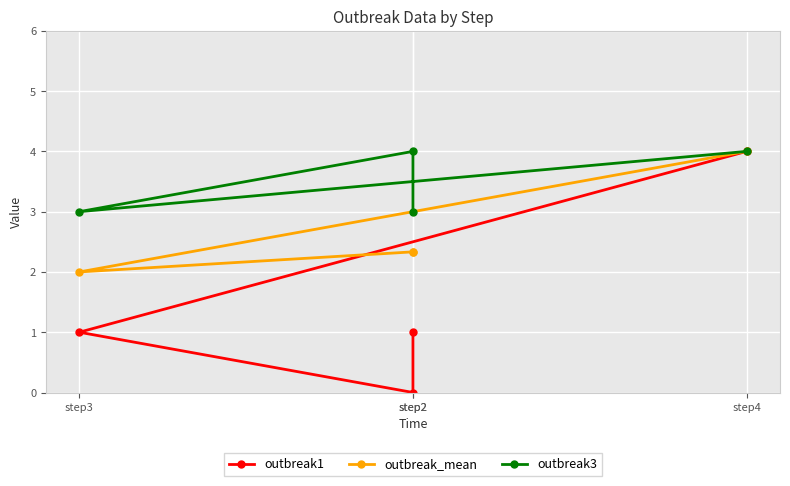

What is the maximum value shown in the chart?

4.0